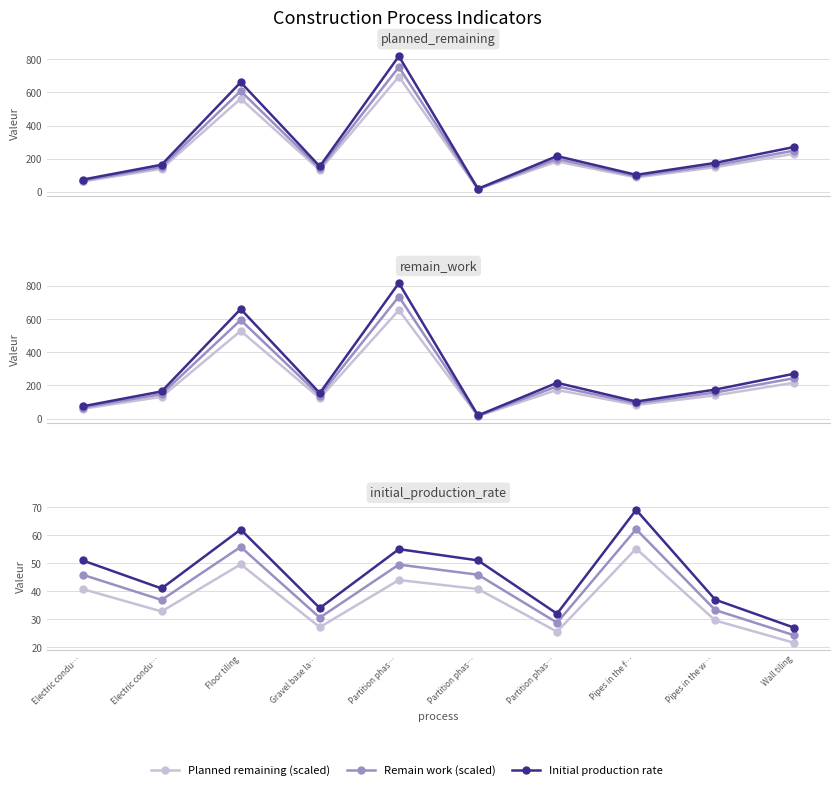

At which category does remain_work reach its first local peak?

Floor tiling